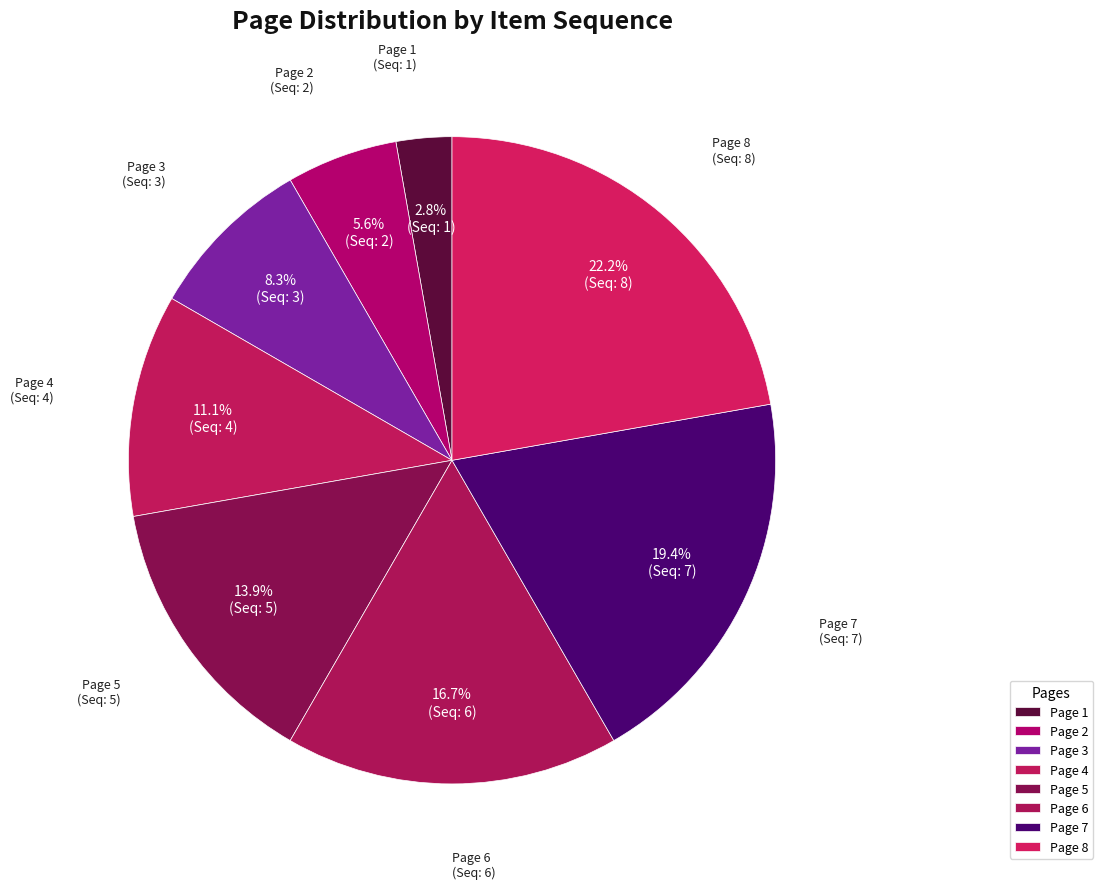

What percentage do Page 1 and Page 8 together represent?

25.0%